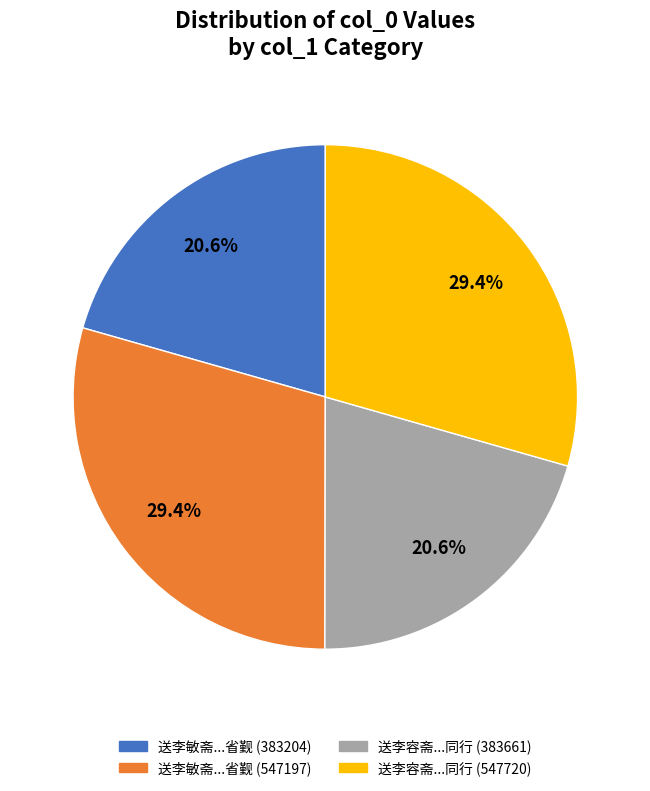

What is the total percentage of 送李容斋...同行 (383661) and 送李容斋...同行 (547720)?

50.0%